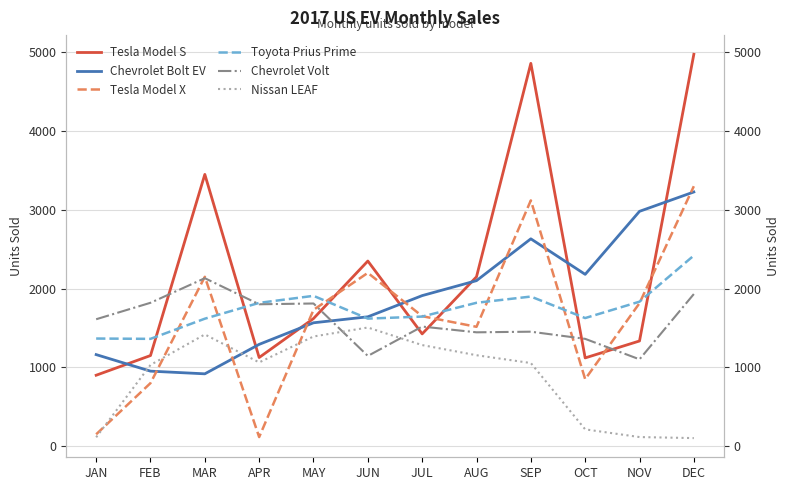

In Nissan LEAF, how many points are higher than both neighbors (excluding endpoints)?

2